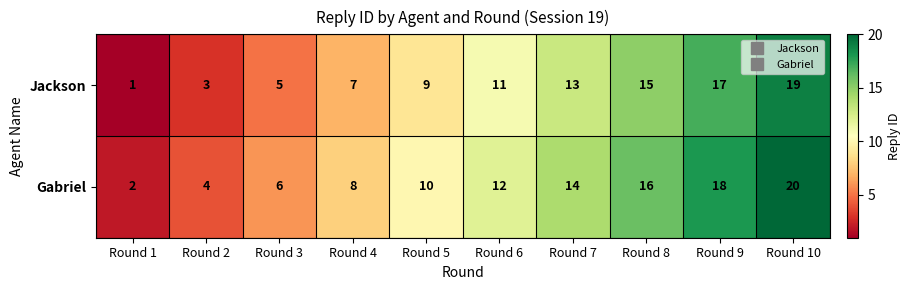

What is the average value of the Jackson series?

10